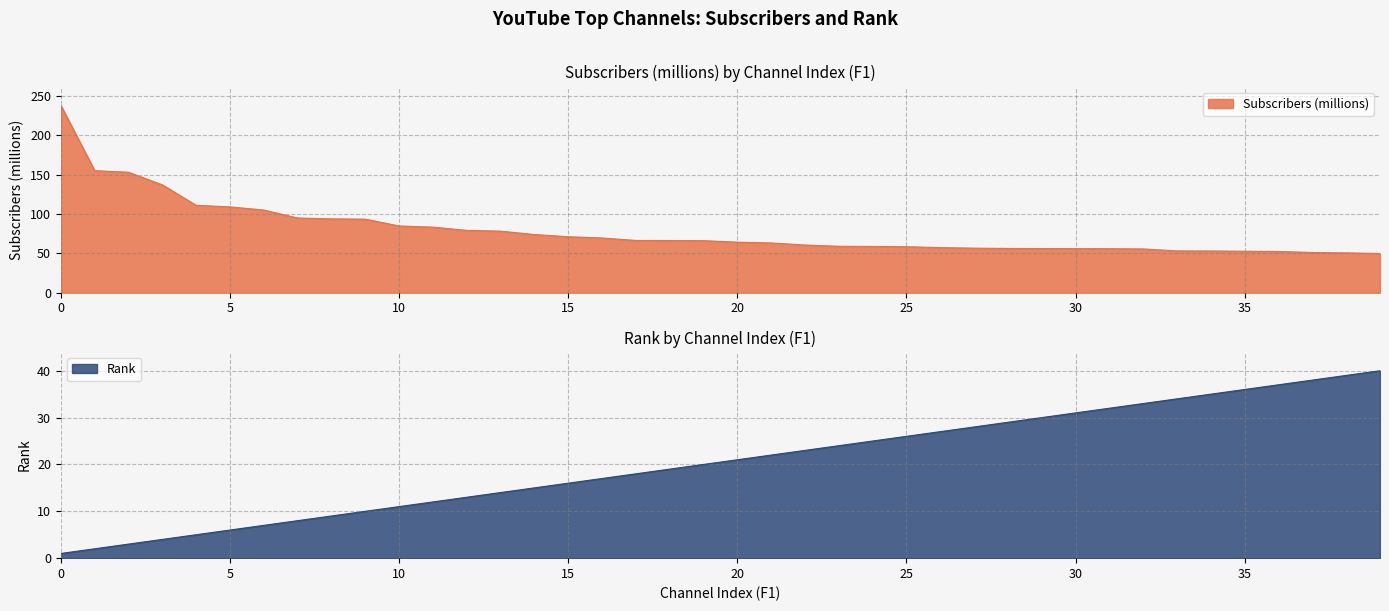

Rank the series by their maximum value, from highest to lowest.

Subscribers (millions), Rank